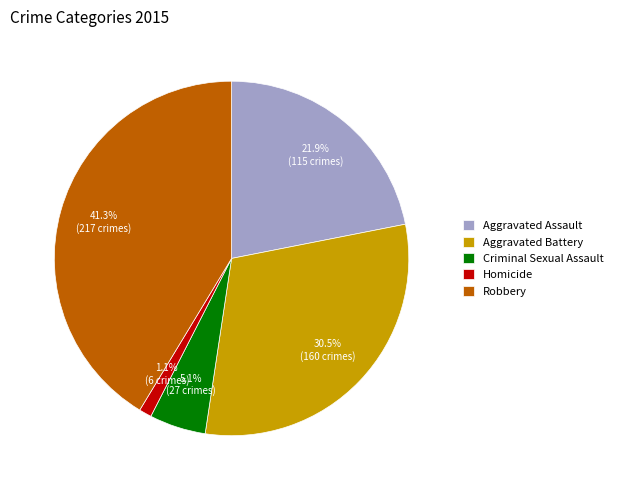

Does any single category account for the majority?

No